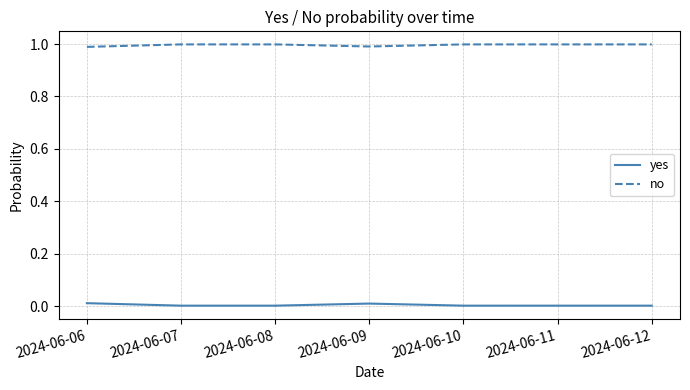

How many lines are shown in the chart?

2